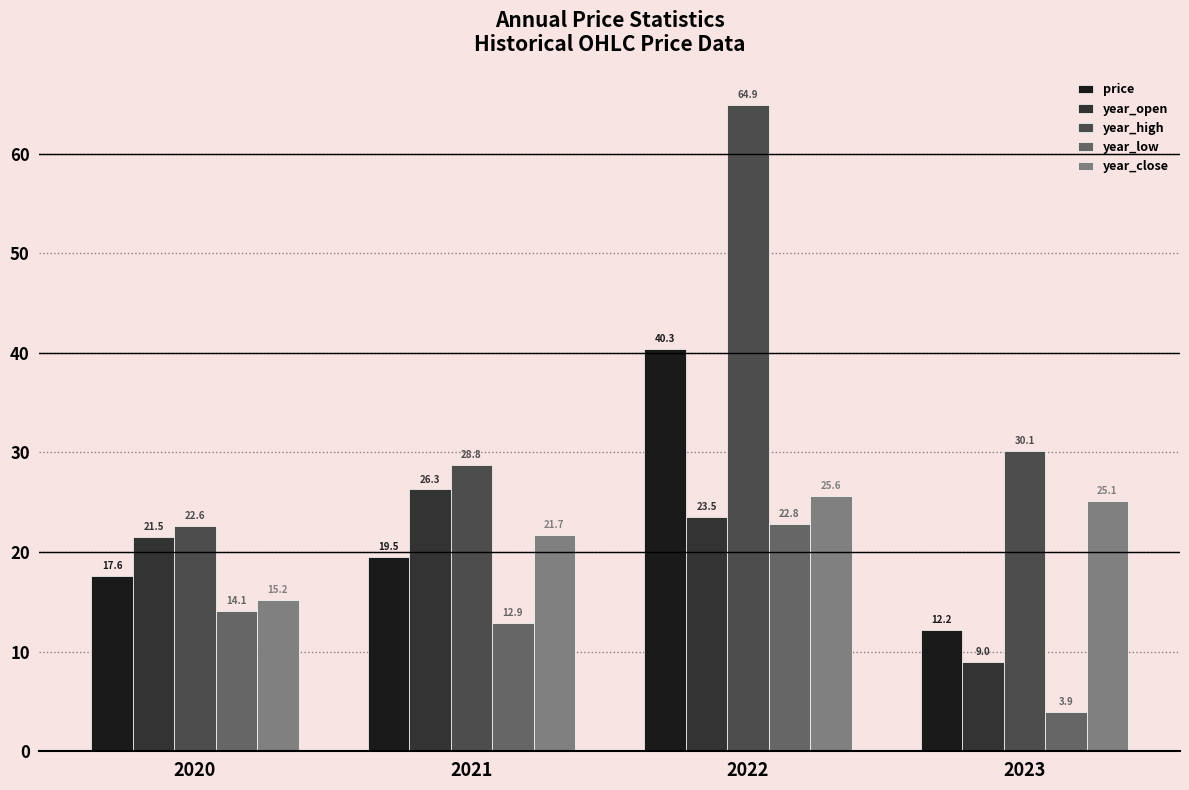

Which category has the lowest value in the year_low series?

2023